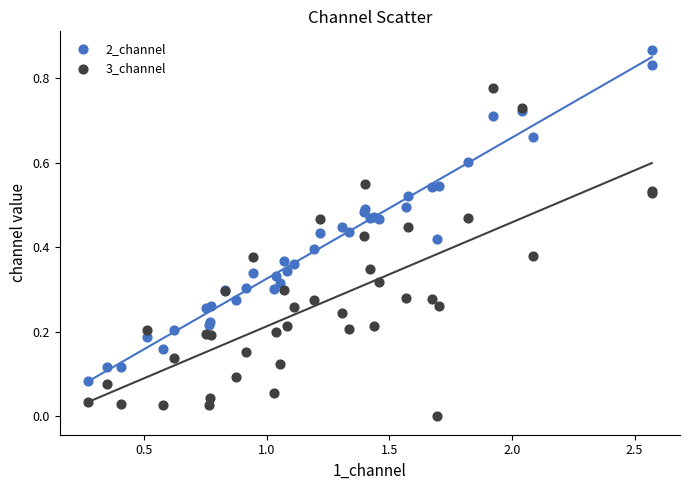

Which series contains the highest Y value?

2_channel